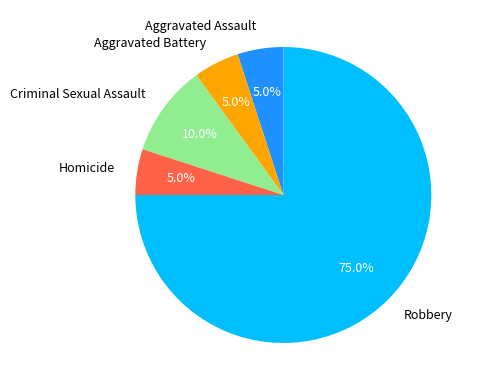

To the nearest percent, what is the difference between the largest and smallest slice percentages?

70%